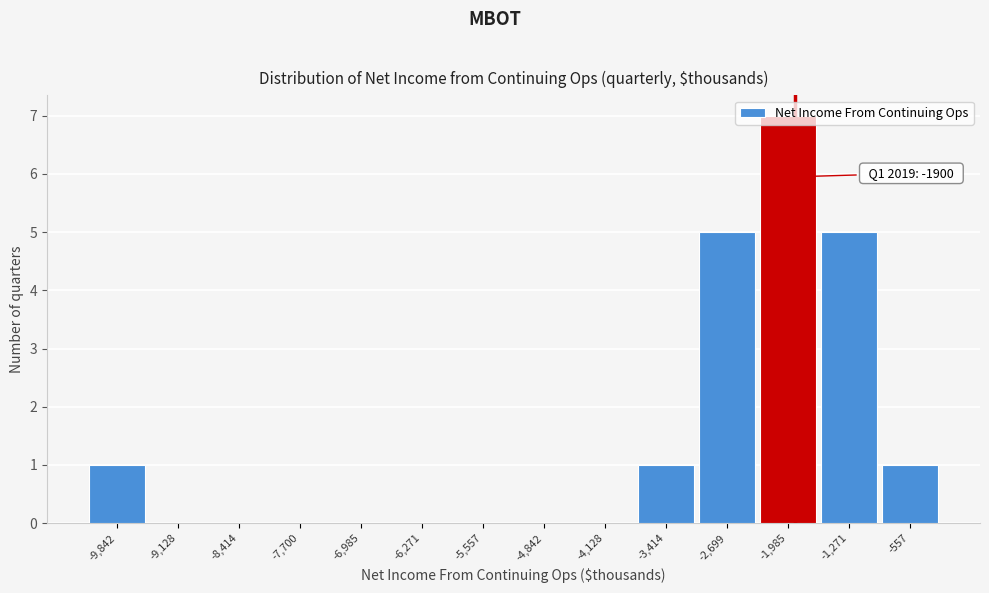

Which range on the x-axis has the tallest bar?

-2300 to -1600